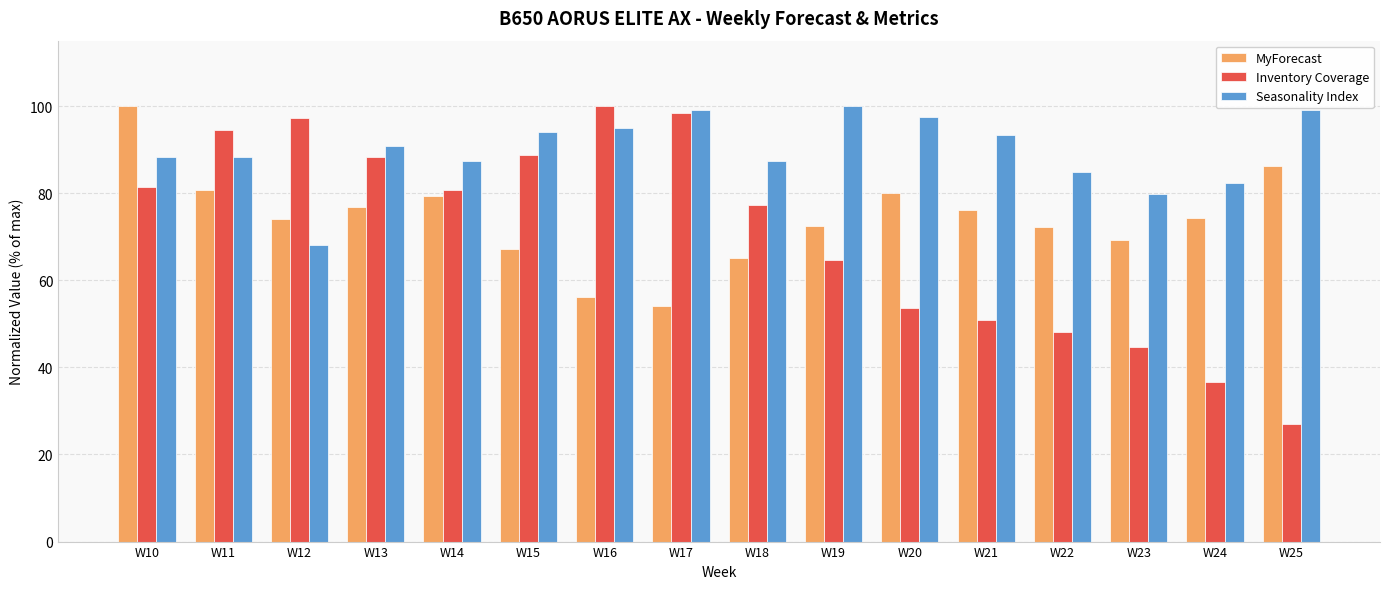

How many values in the Seasonality Index series exceed 90?

8